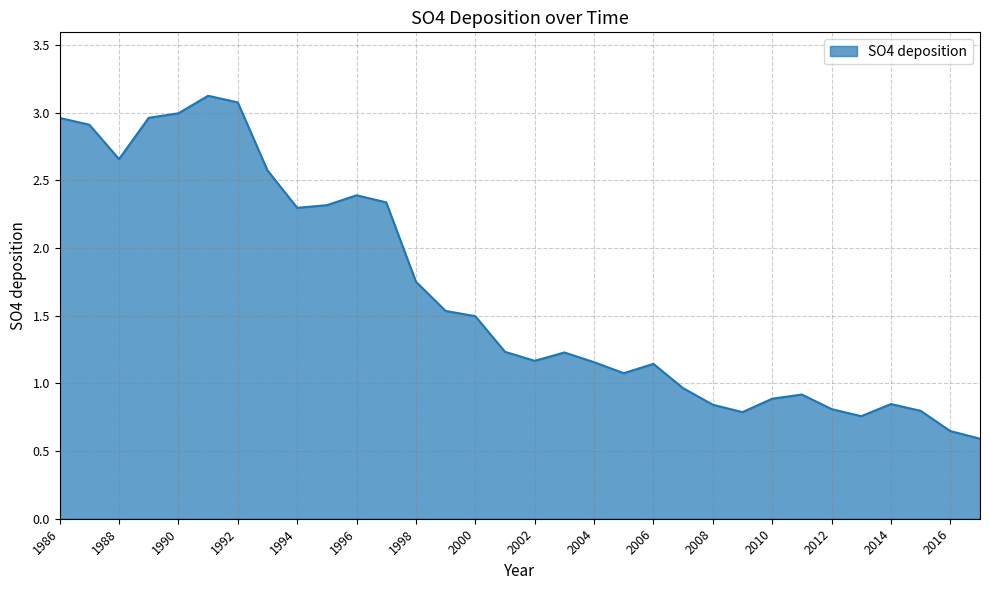

How many interior local peaks (higher than both neighbors) does the data have?

6